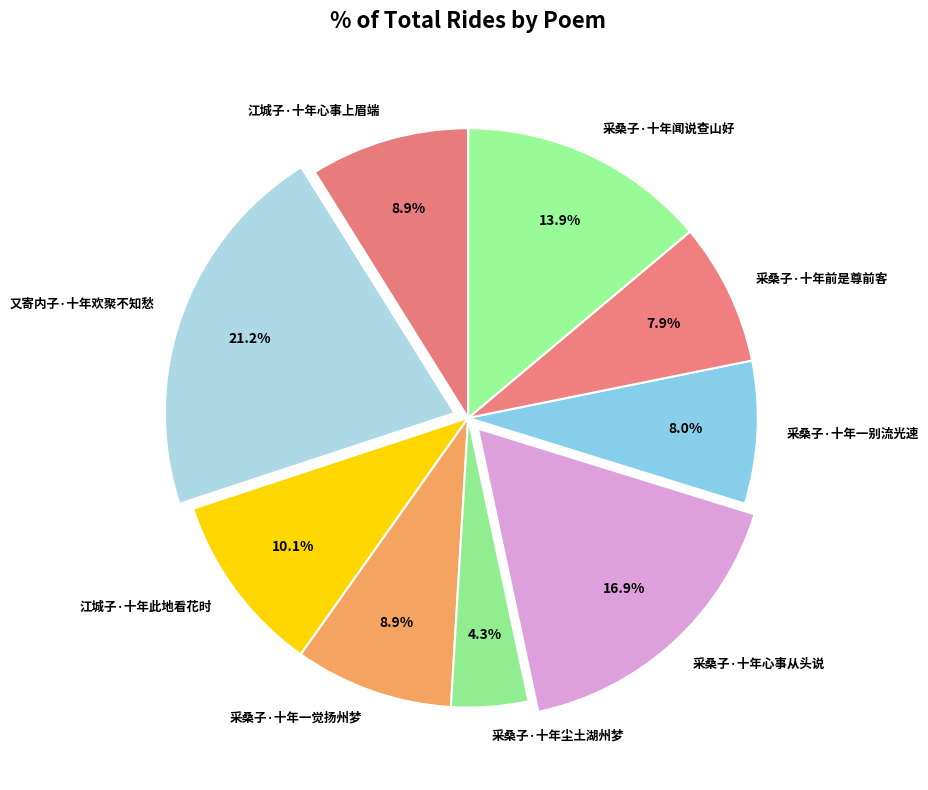

How many segments does this pie chart have?

9